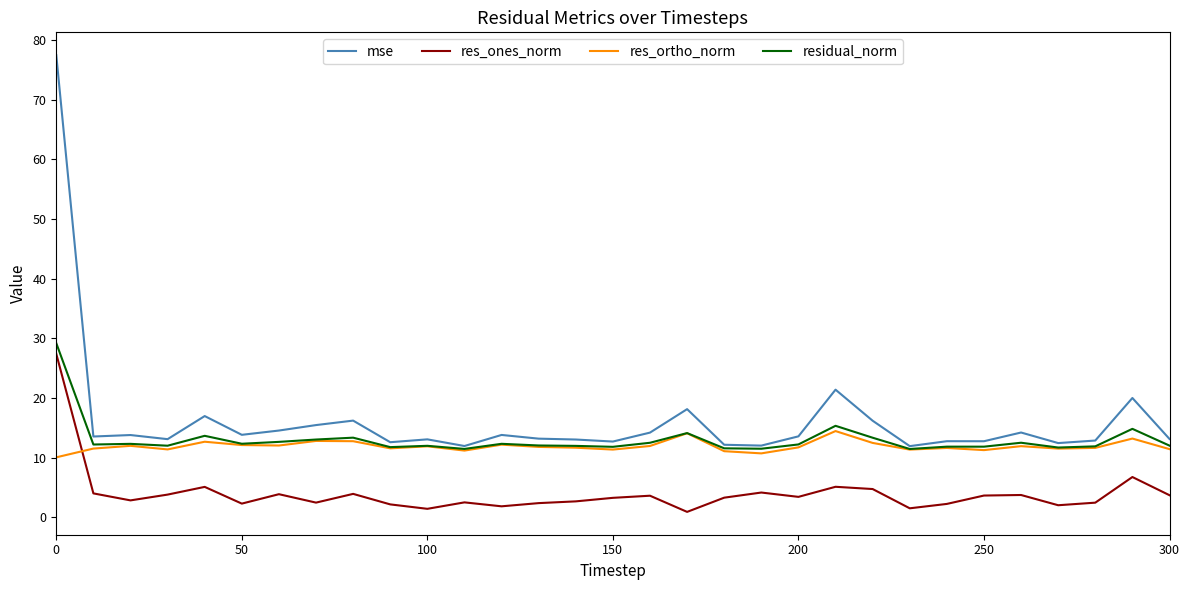

What is the lowest value of the mse series?

11.9